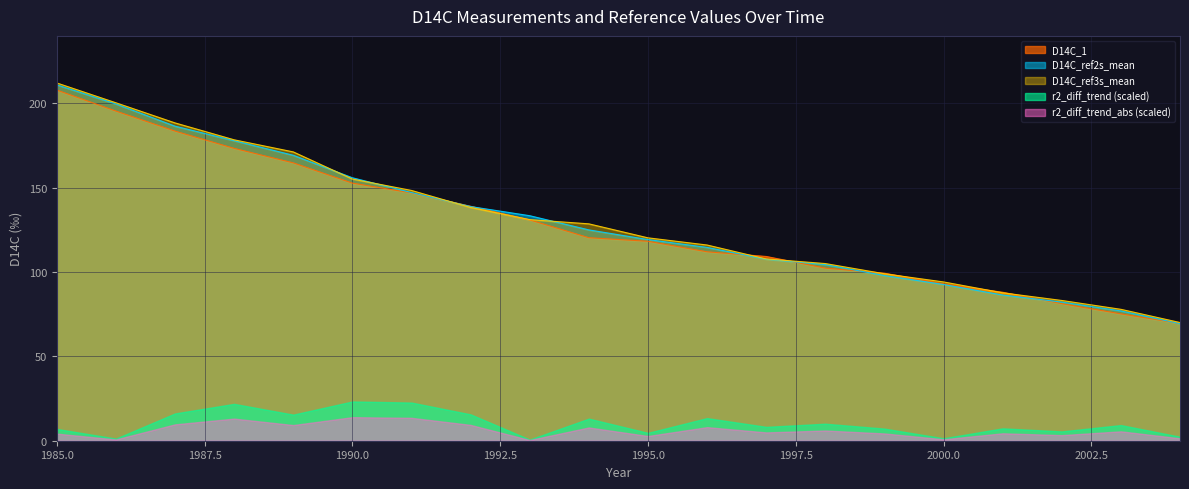

True or false: D14C_ref2s_mean and D14C_1 intersect in this chart.

True